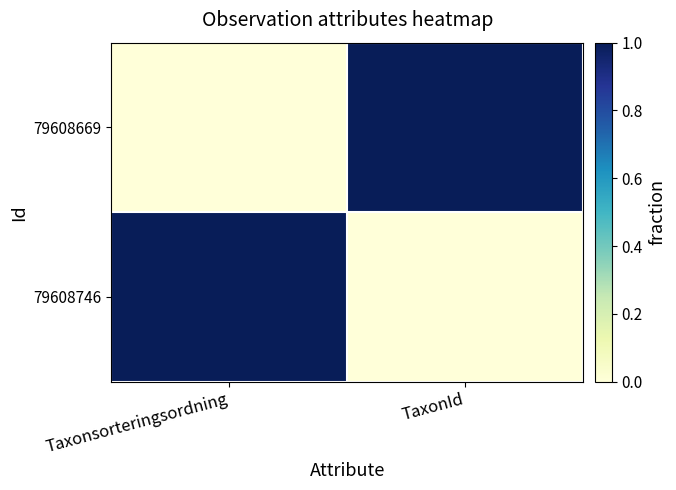

At which category is the sum across all series the highest?

Taxonsorteringsordning